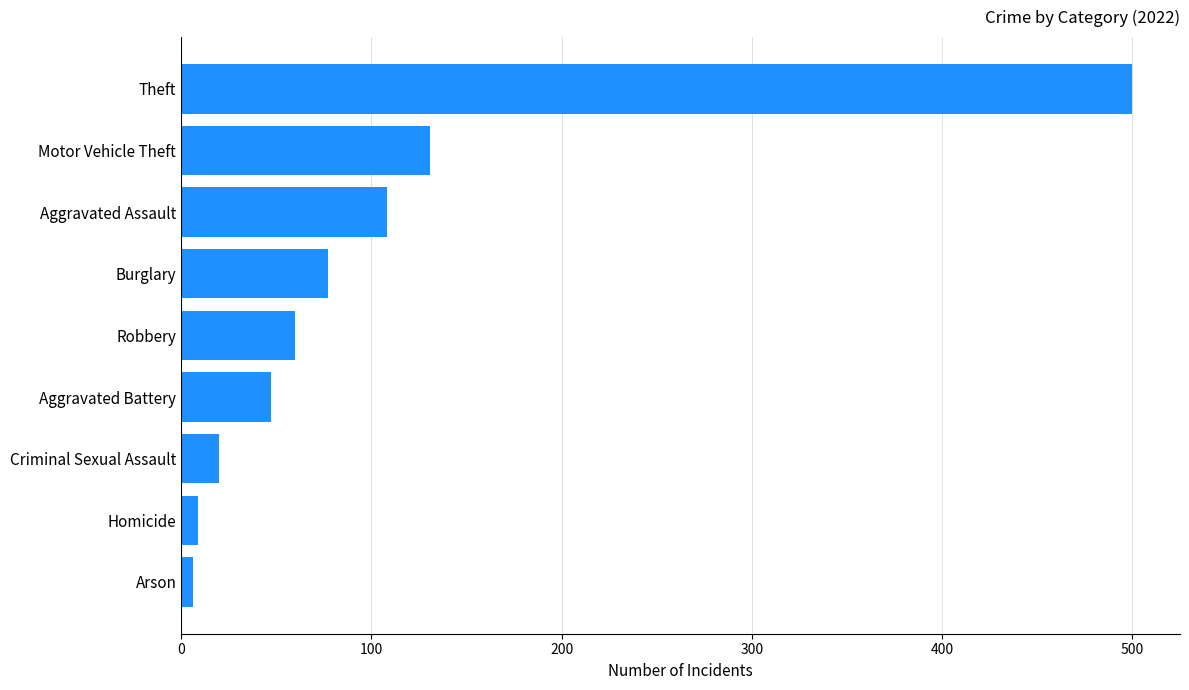

Reading top to bottom, list all the values displayed in this chart.

500	131	108	77	60	47	20	9	6